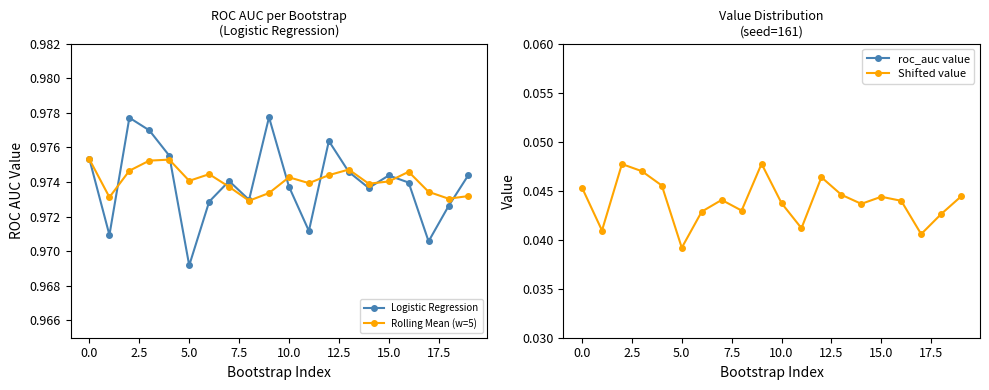

How many lines are shown in the chart?

4